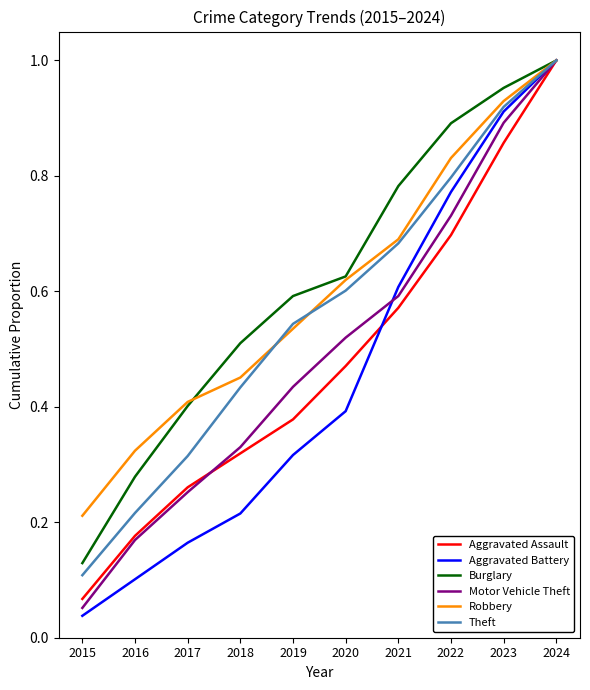

Which series changed the most between 2017 and 2023?

Aggravated Battery